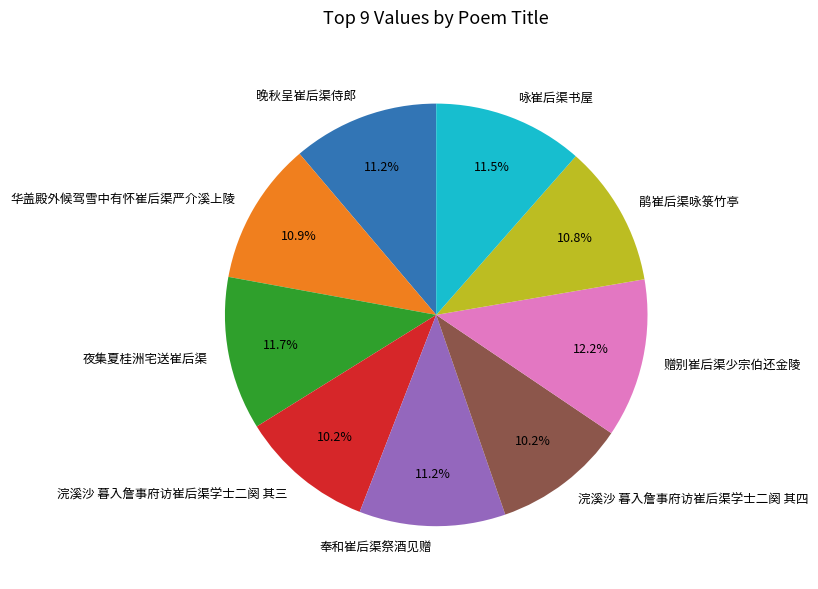

How many slices are in this pie chart?

9